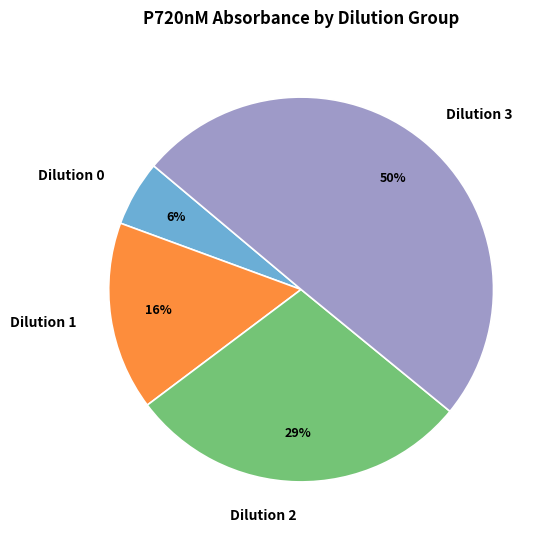

What is the largest slice in the pie chart?

Dilution 3